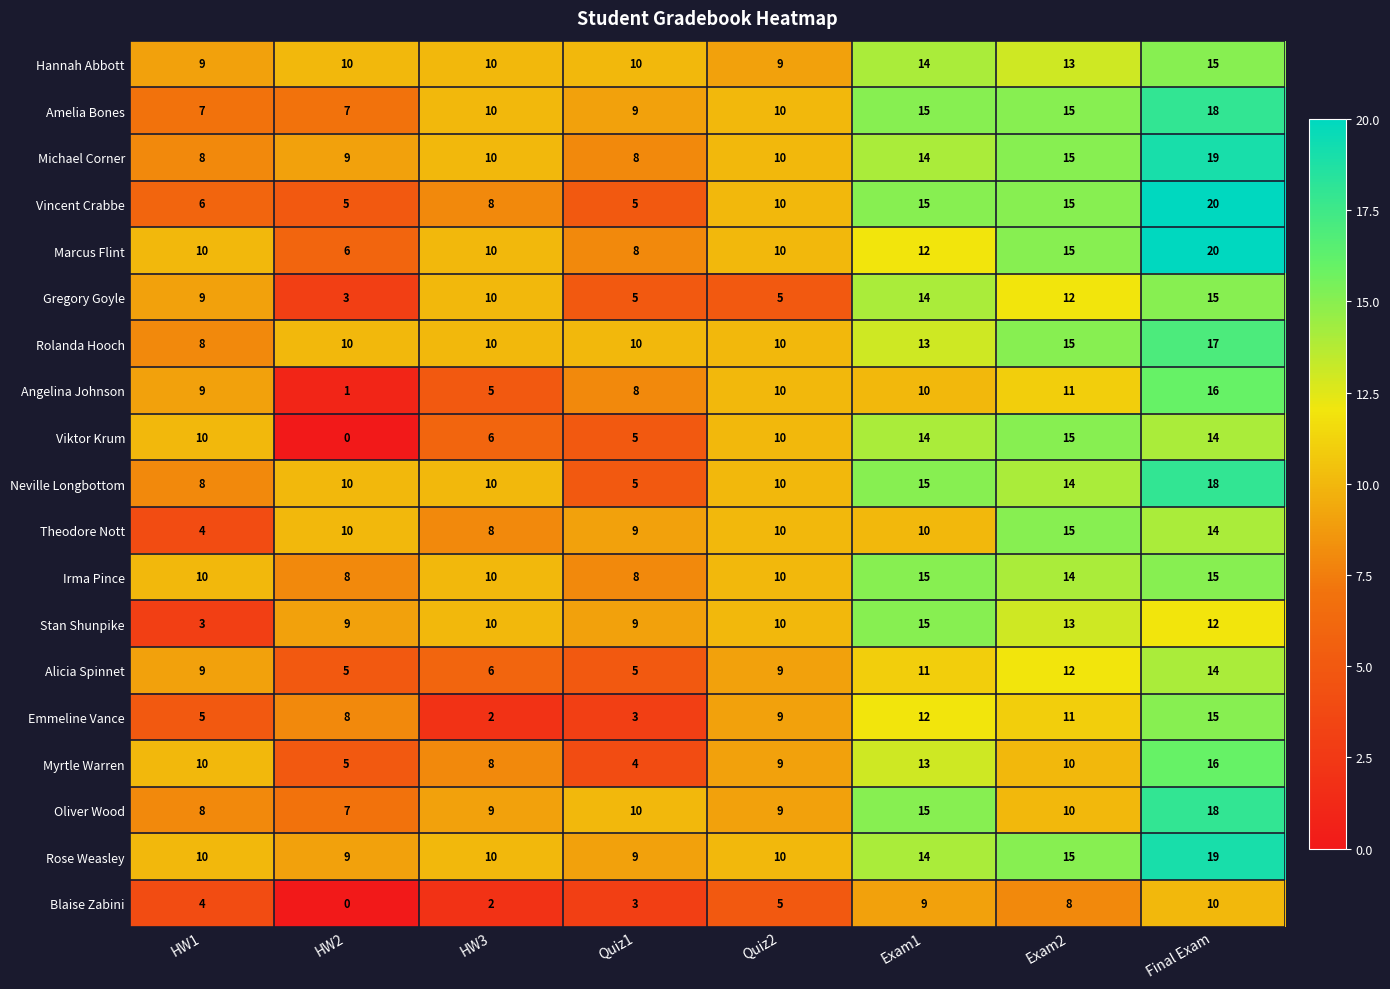

What is the lowest value of the Oliver Wood series?

7